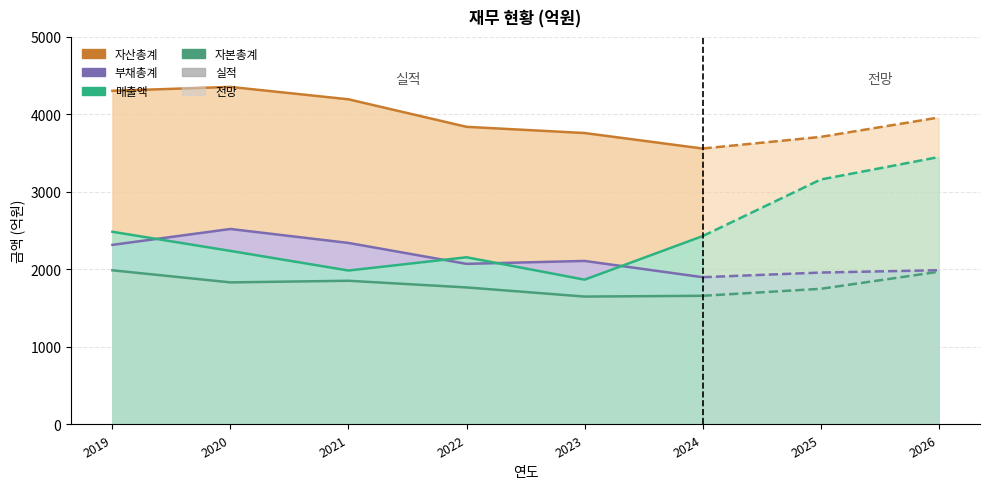

What is the minimum value for 자본총계?

1650